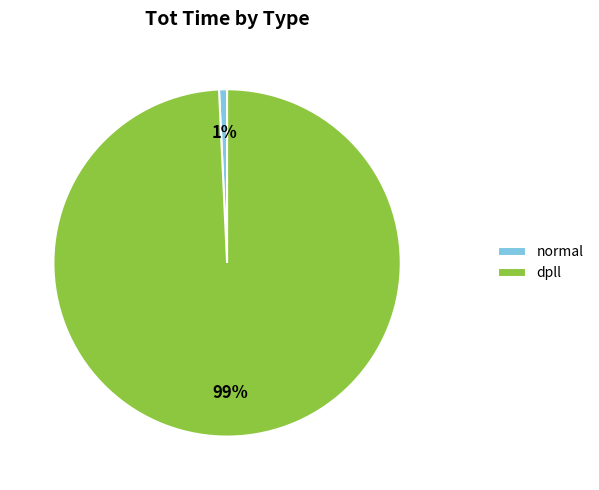

Do normal and dpll together represent more than half of the pie?

Yes